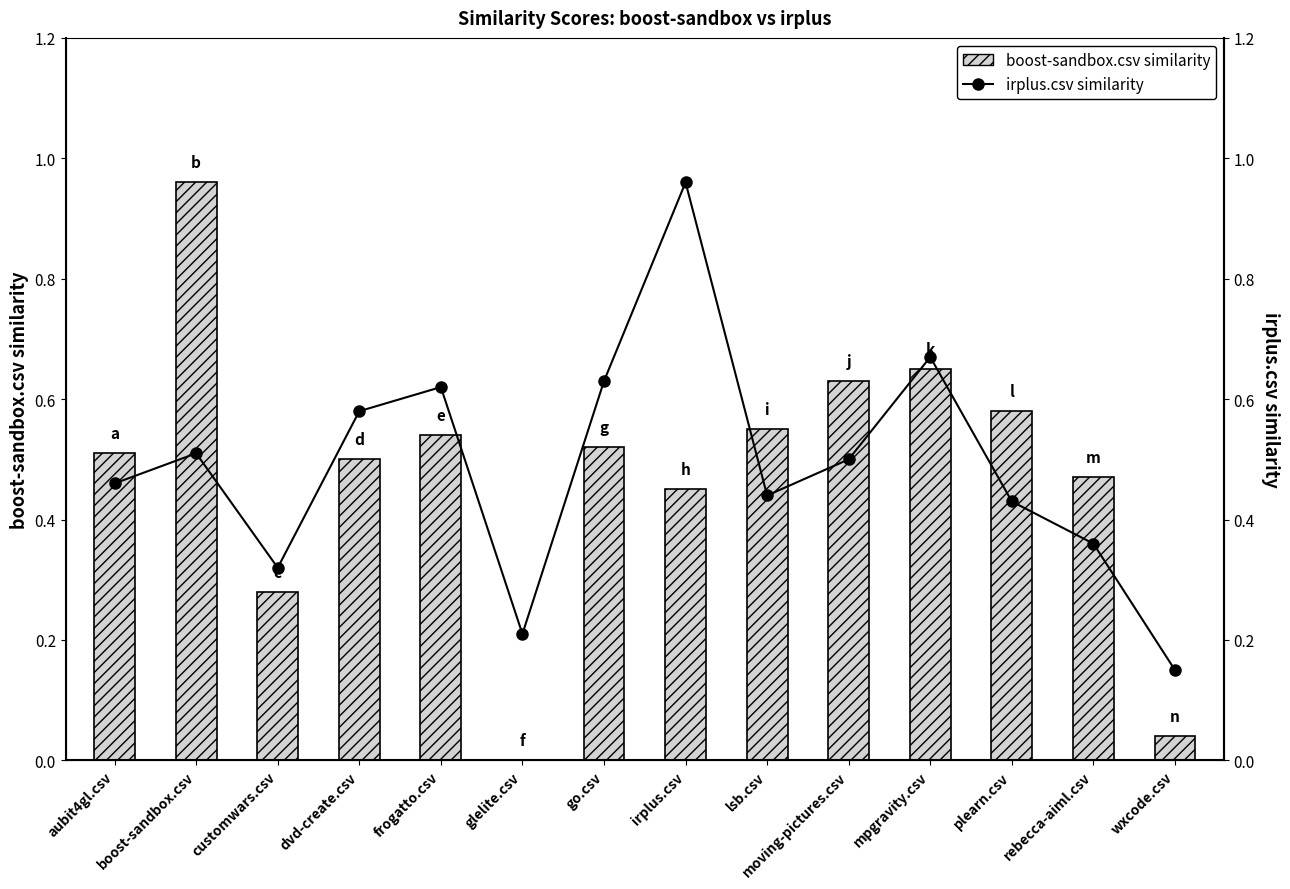

List the series in order of their peak value, lowest first.

boost-sandbox.csv similarity, irplus.csv similarity